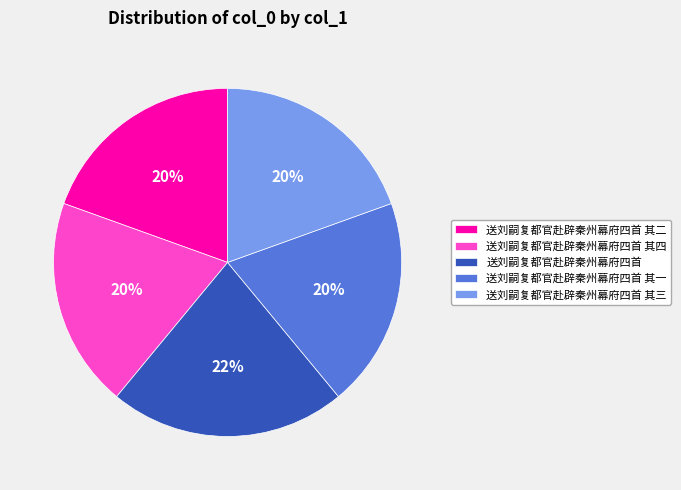

Combined, do 送刘嗣复都官赴辟秦州幕府四首 其四 and 送刘嗣复都官赴辟秦州幕府四首 其一 account for over 50%?

No